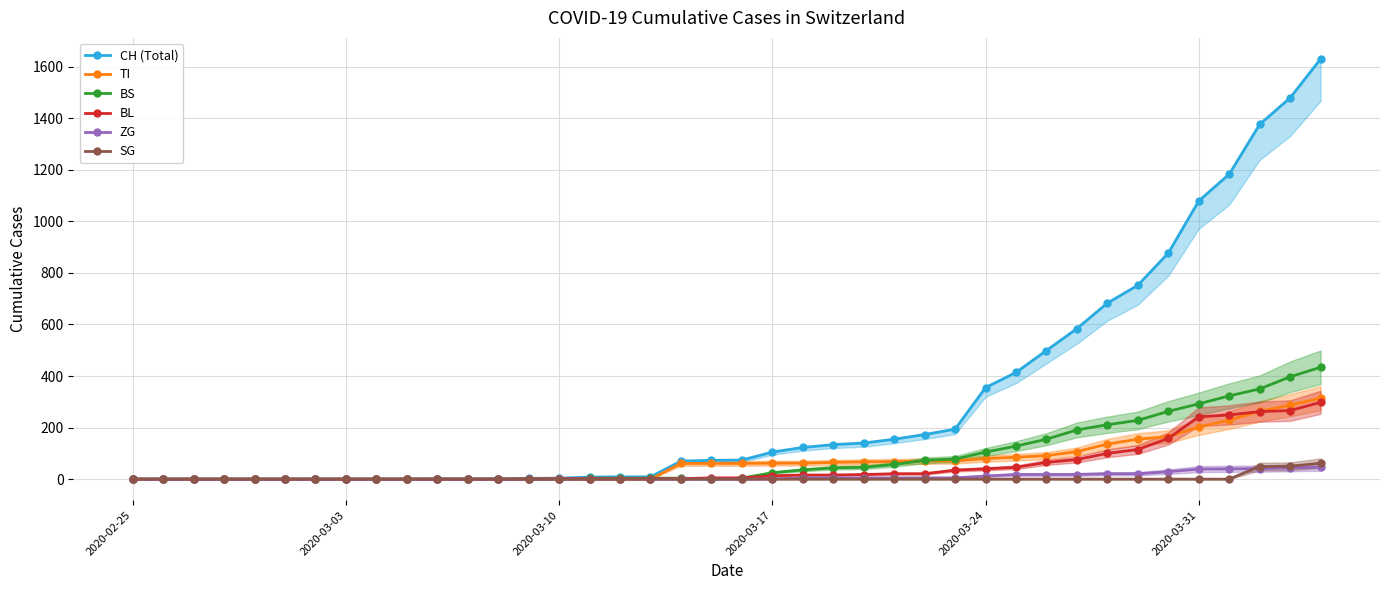

What is the maximum value for BL?

298